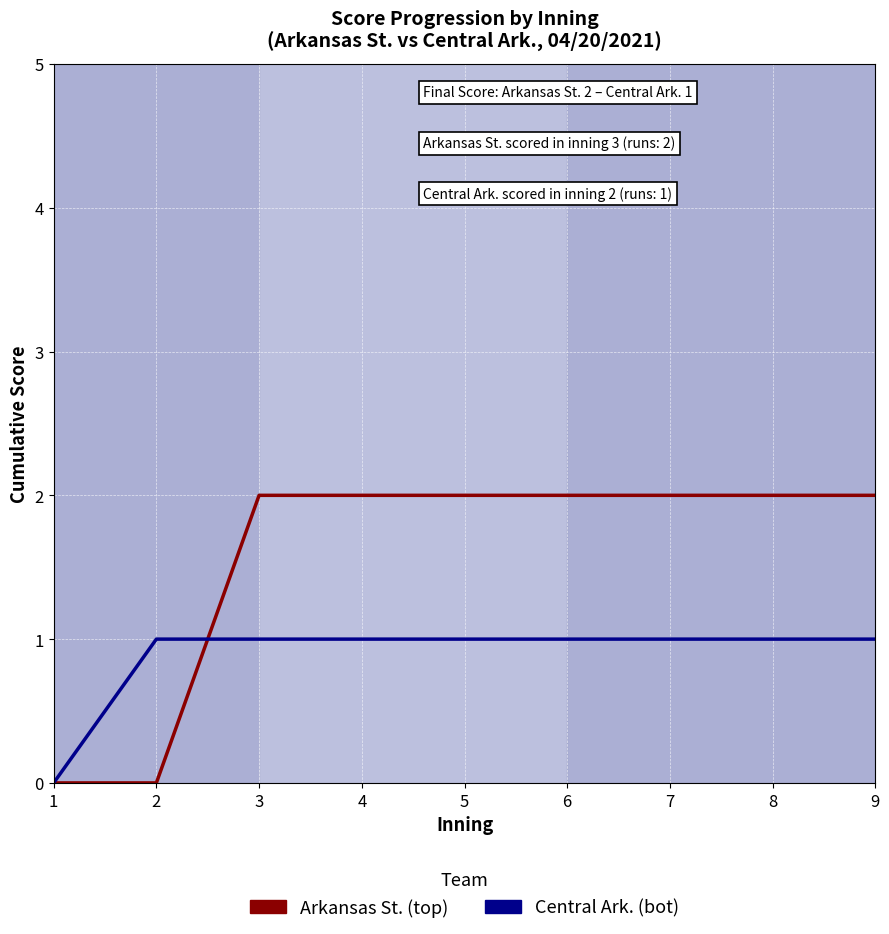

Reading right to left, extract all data points from this chart.

Arkansas St. (top): 2	2	2	2	2	2	2	0	0
Central Ark. (bot): 1	1	1	1	1	1	1	1	0